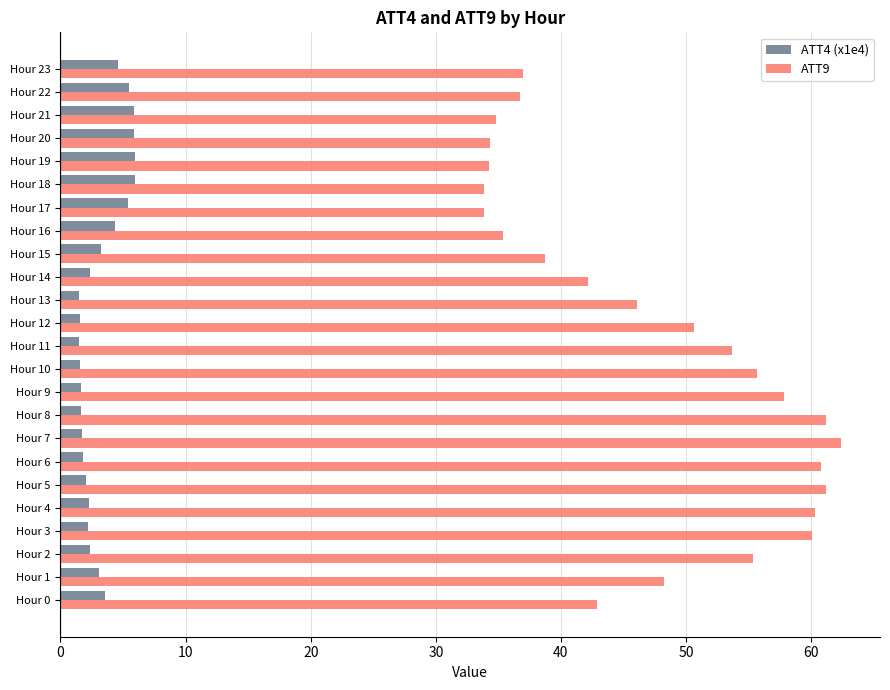

What is the lowest value of the ATT4 (x1e4) series?

1.5